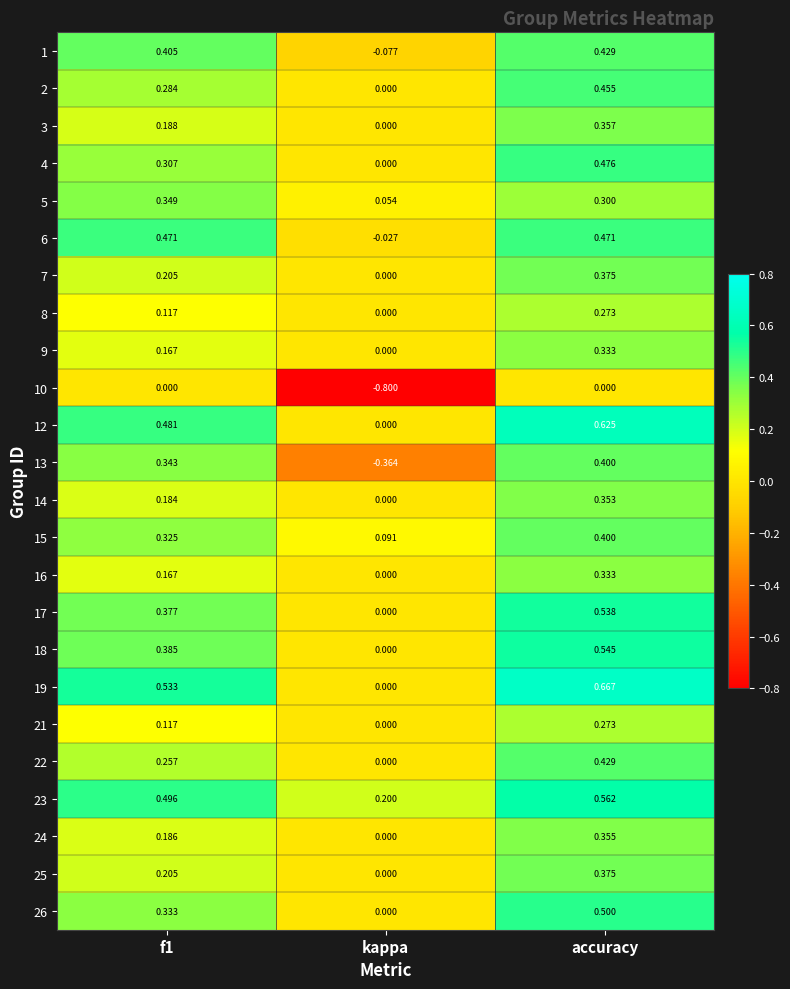

Where is 5 nearest to the value 0?

kappa